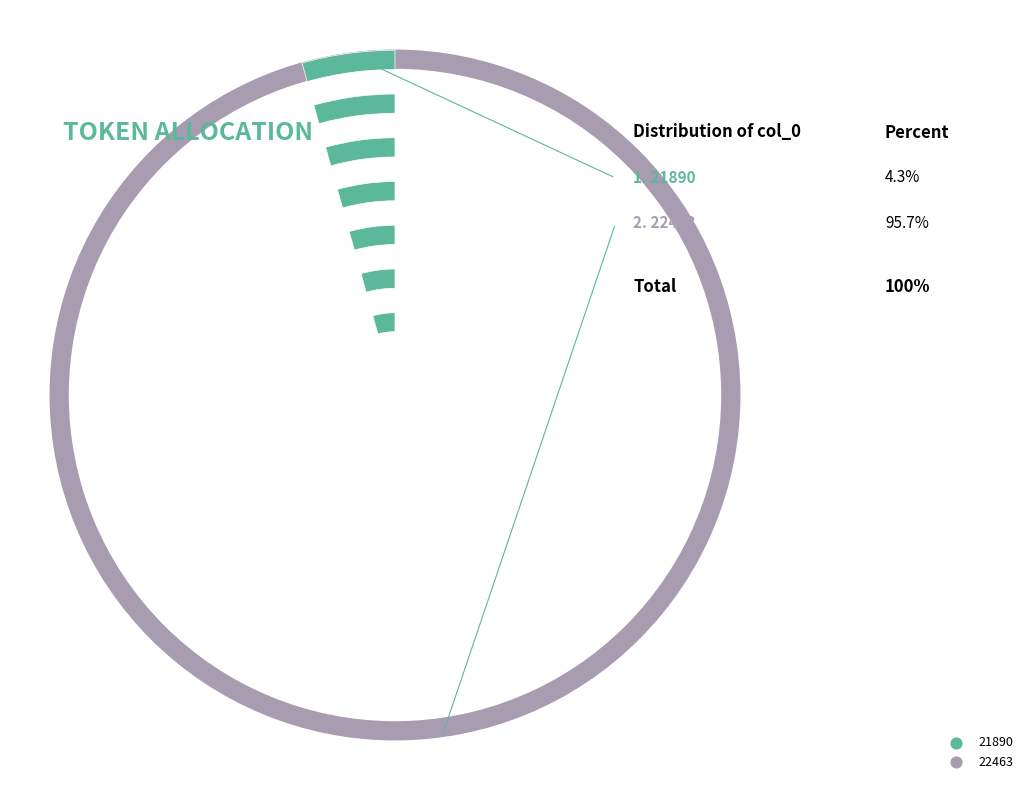

The 22463 slice represents 96% of the pie. True or false?

True